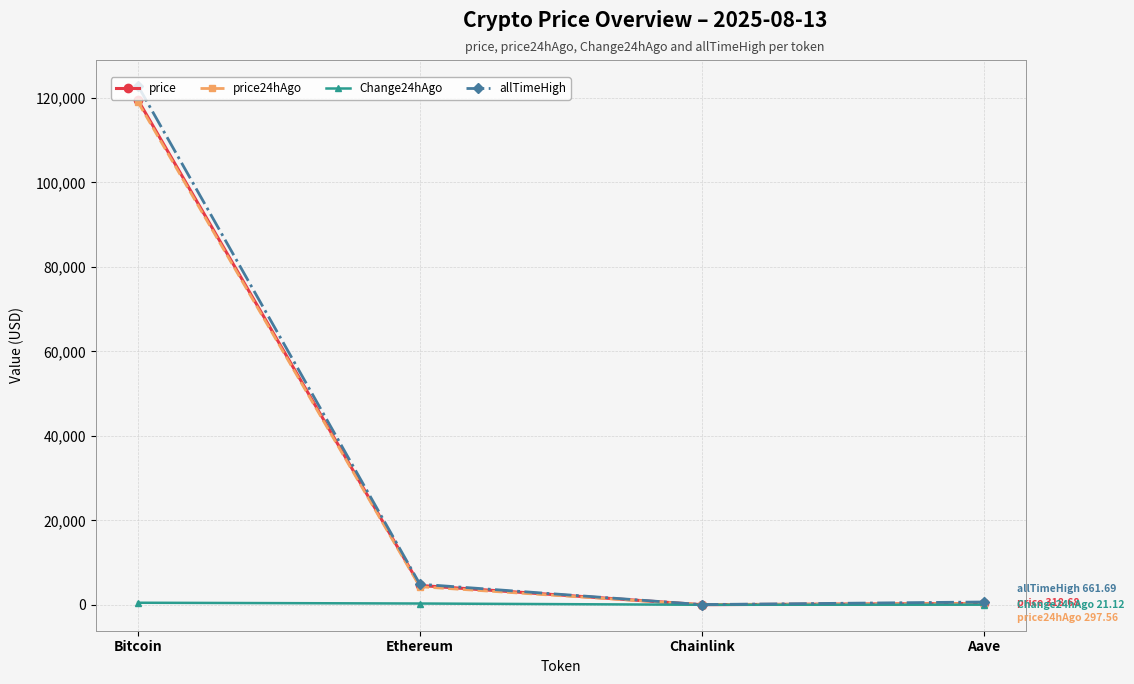

At which category does price reach its first local valley?

Chainlink